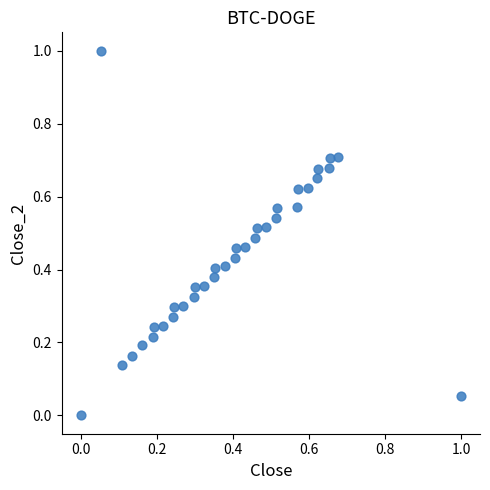

What is the range of X values (max minus min)?

1.0